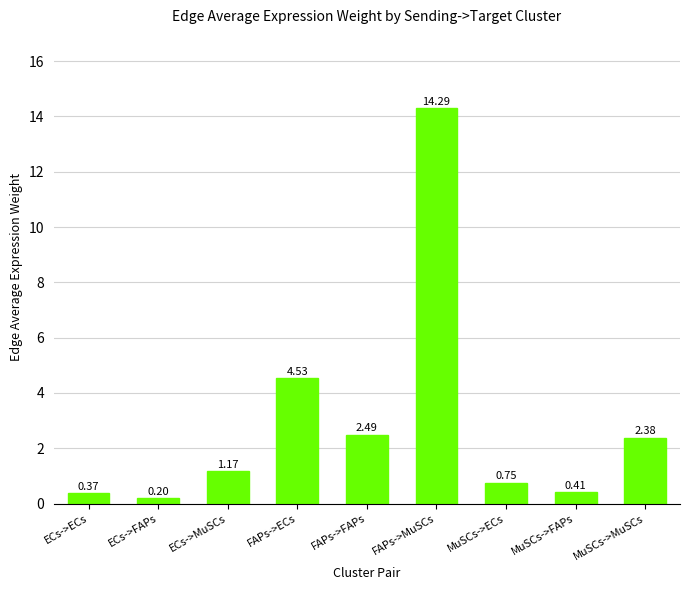

What is the difference between the maximum and minimum values?

14.1